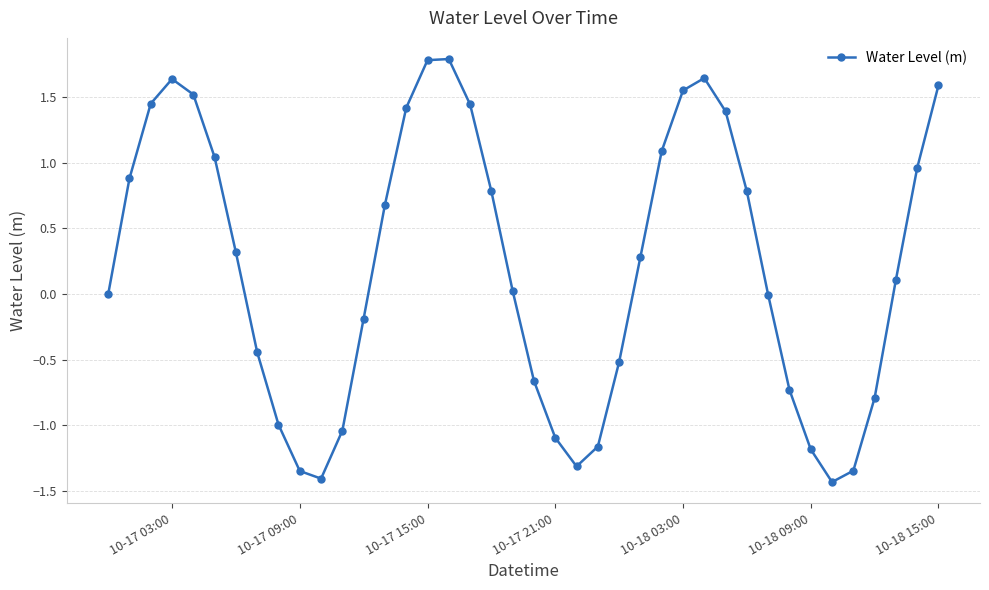

What is the value of the 38th point from the left?

0.1